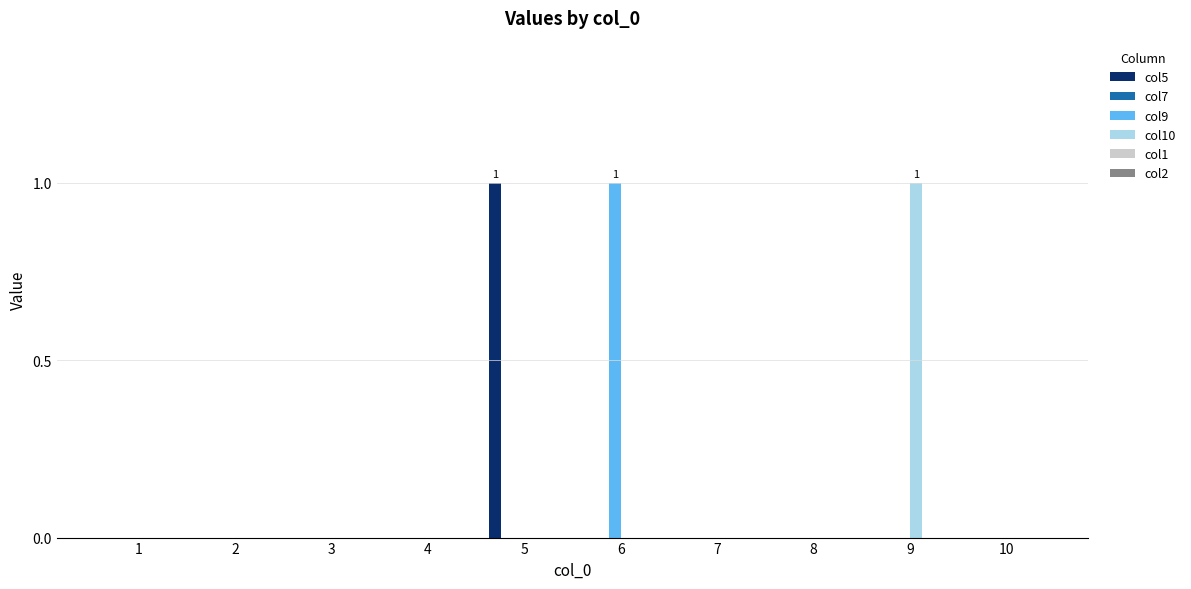

Are the bars grouped side by side (vs. stacked)?

Yes